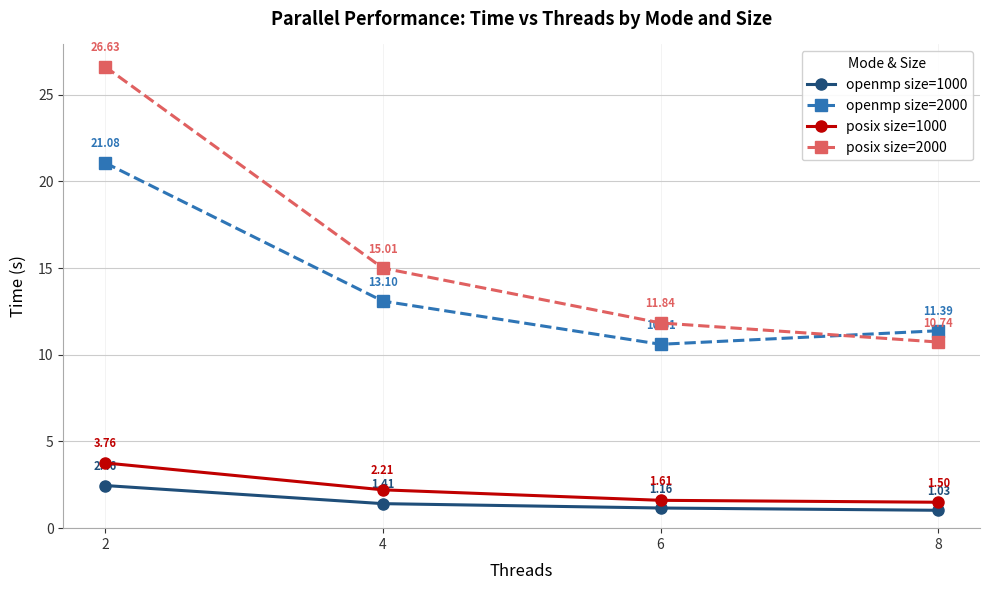

True or false: posix size=1000 has a value of 0.4 at 8.

False